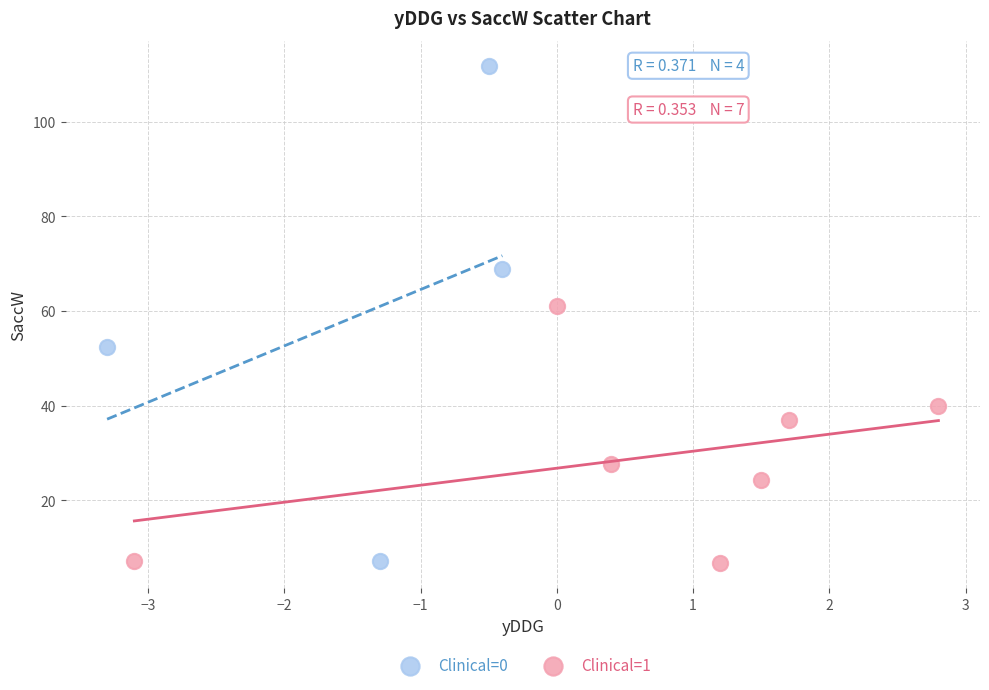

What are all the series names shown in the legend?

Clinical=0, Clinical=1